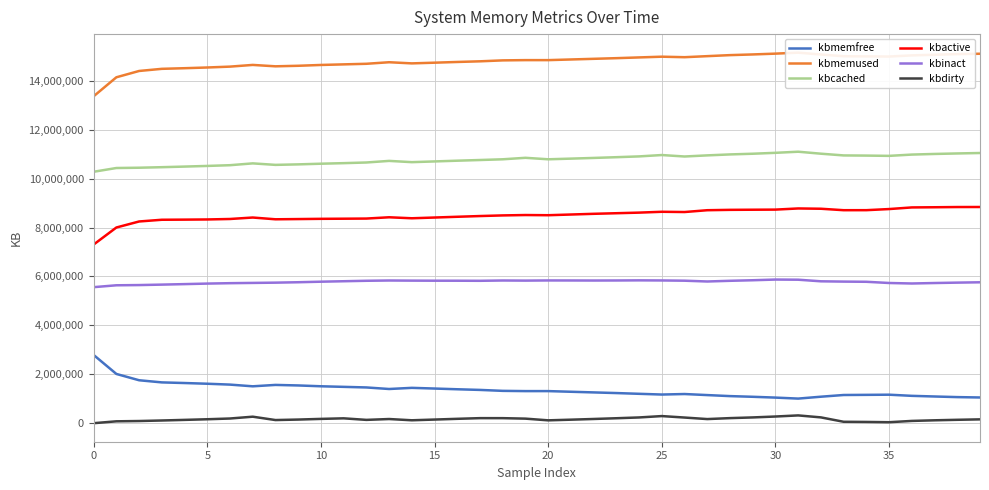

What is the difference between the maximum and minimum values in the kbinact series?

311032